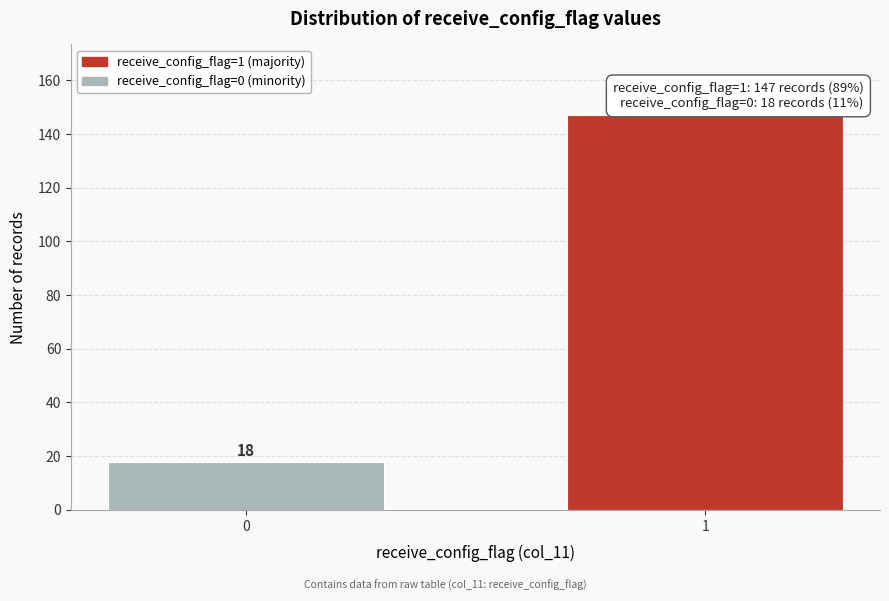

Reading left to right, list all the values displayed in this chart.

0=18	1=147